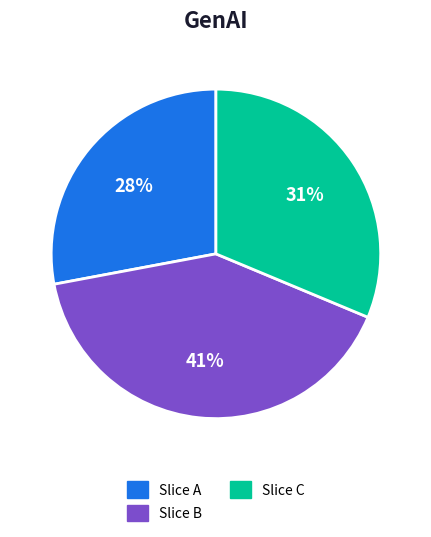

Does any single category account for the majority?

No